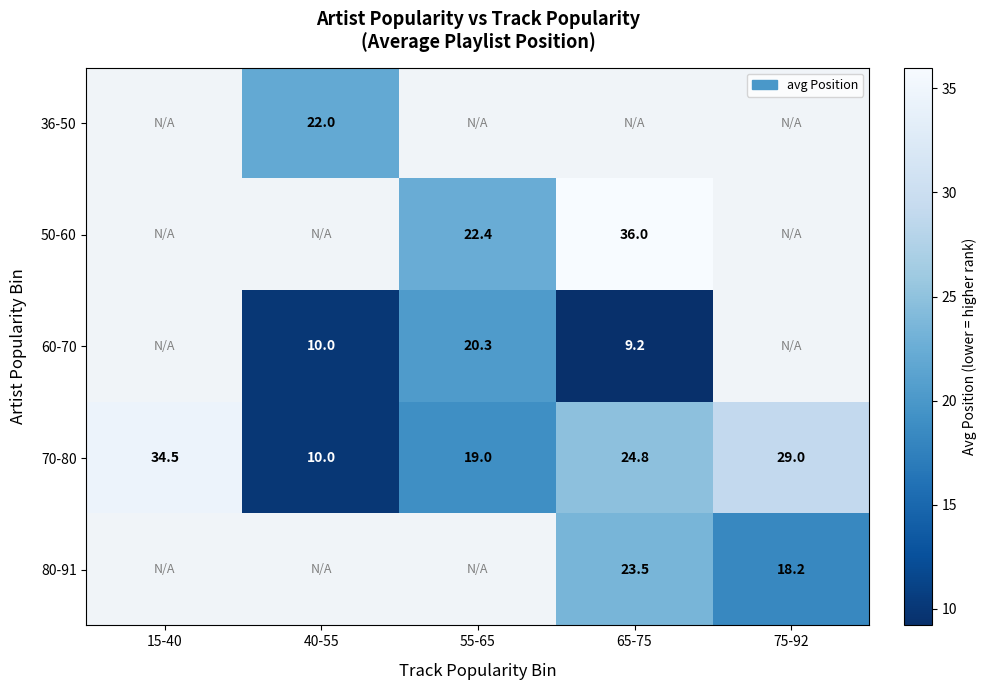

At which label is 70-80 closest to 22?

65-75